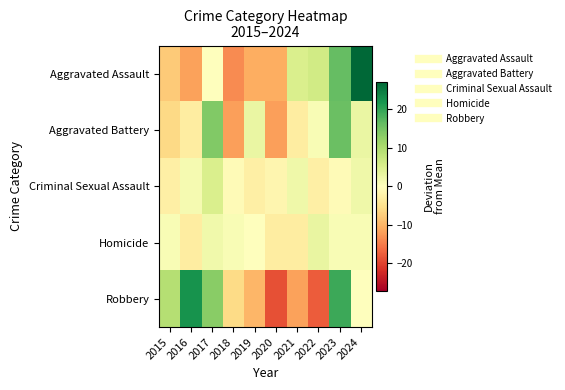

List the series in order of their peak value, lowest first.

Homicide, Criminal Sexual Assault, Aggravated Battery, Robbery, Aggravated Assault